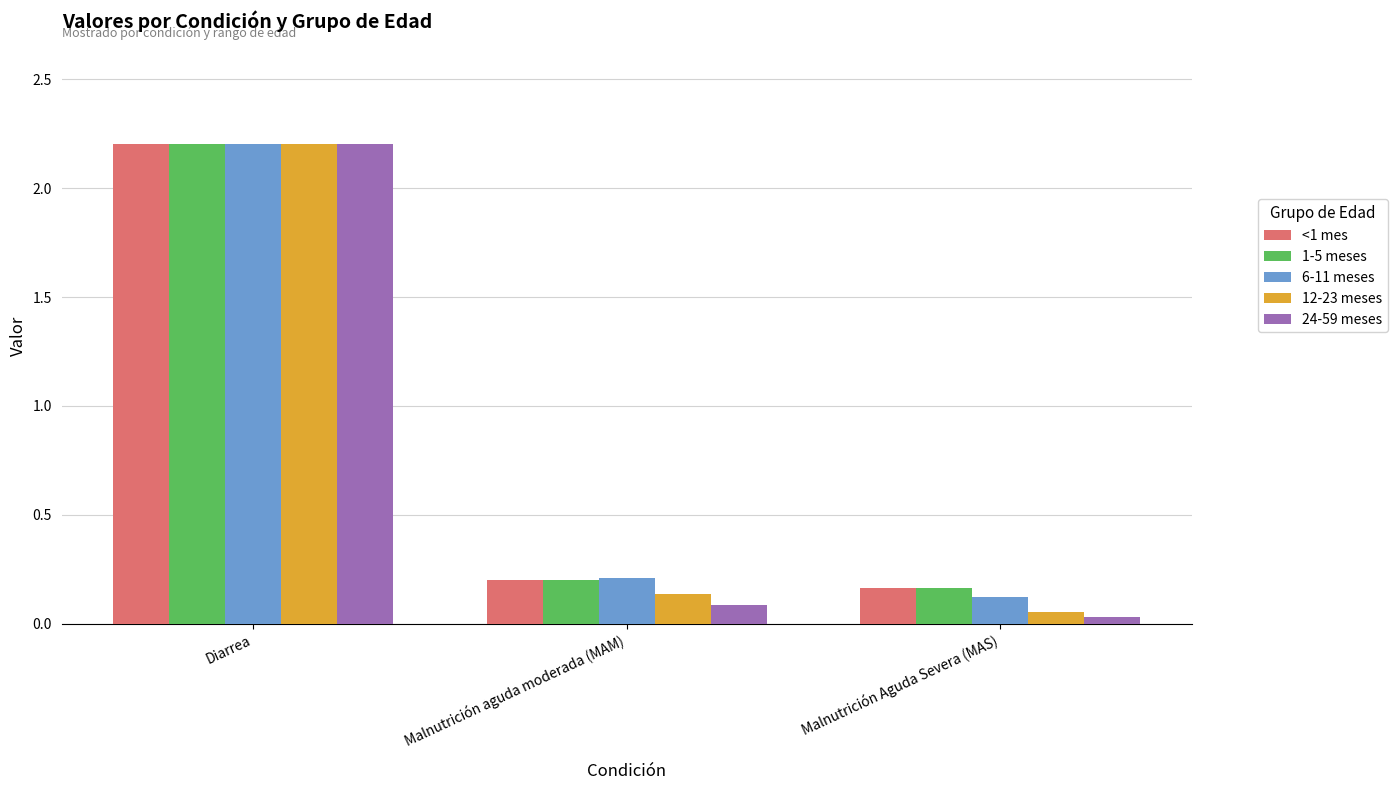

What is the total value across all series at Malnutrición aguda moderada (MAM)?

0.8